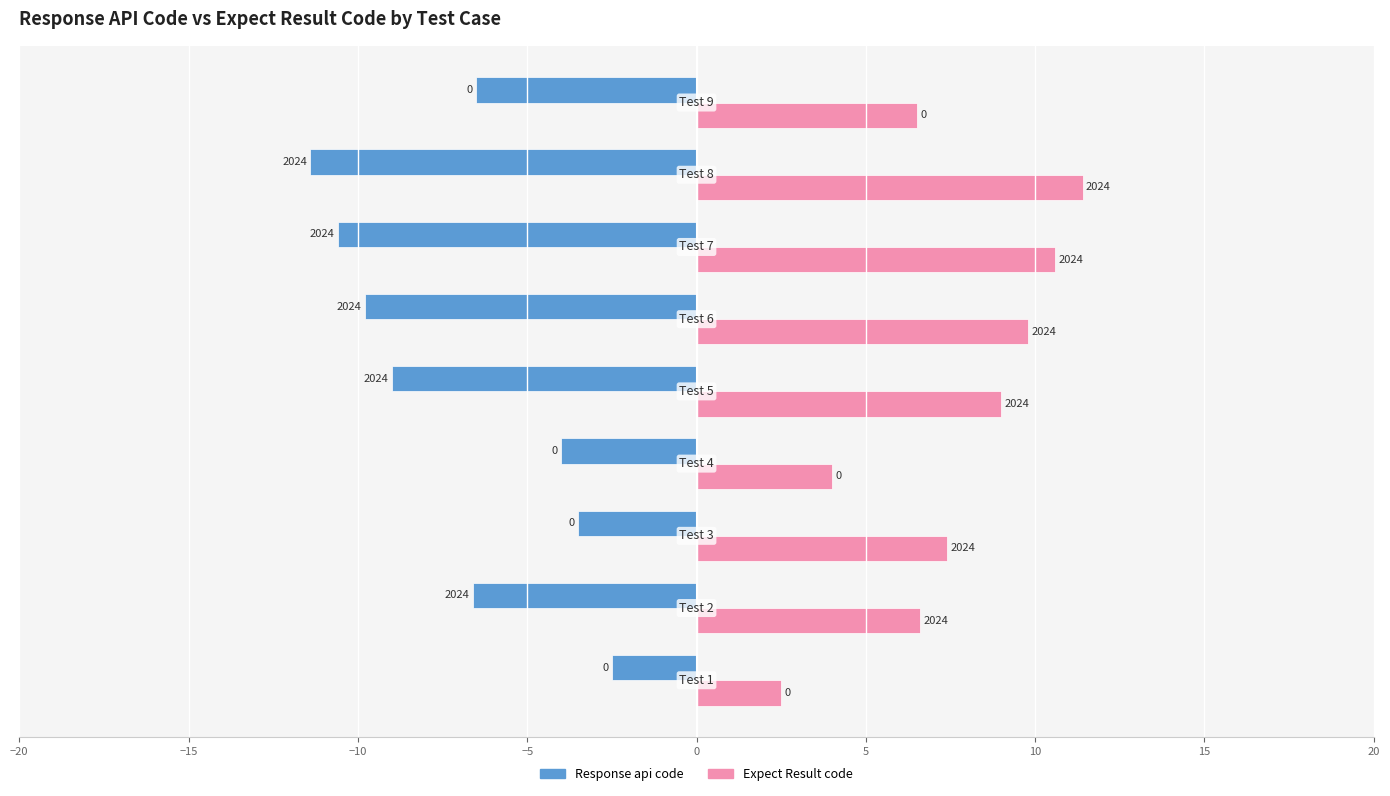

What are all the series names shown in the legend?

Response api code, Expect Result code